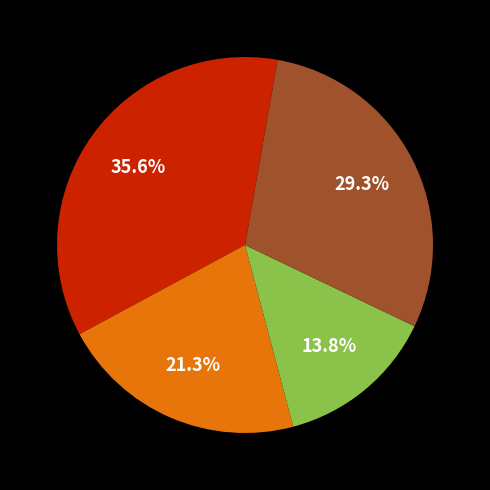

Is there a majority slice in this chart?

No